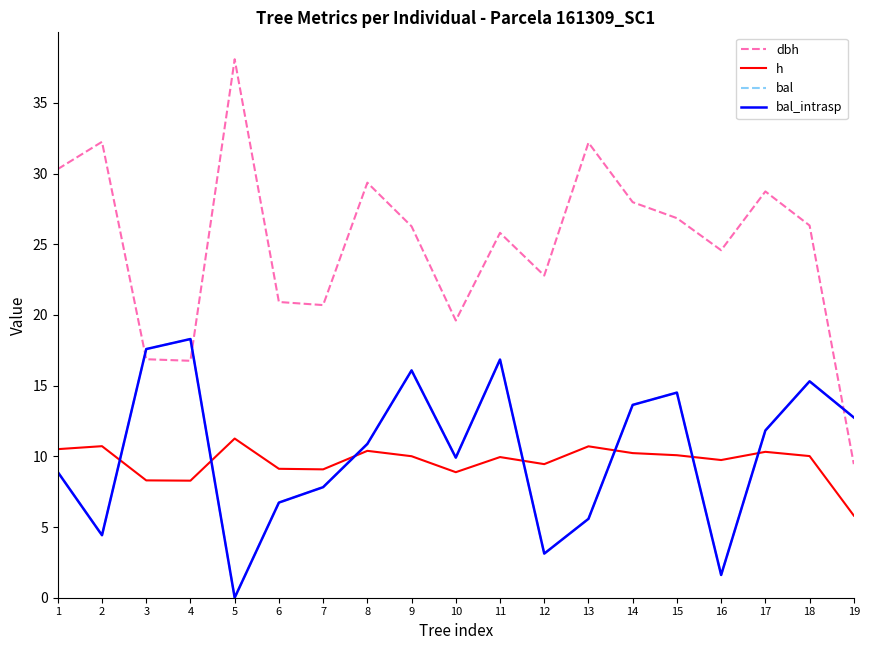

How many lines are shown in the chart?

4